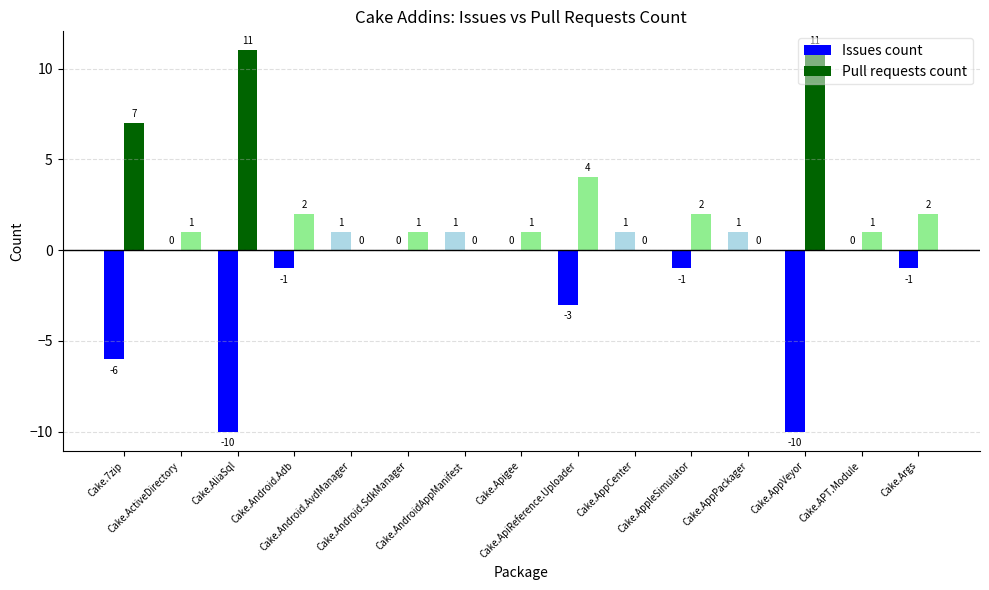

What is the maximum value for Pull requests count?

11